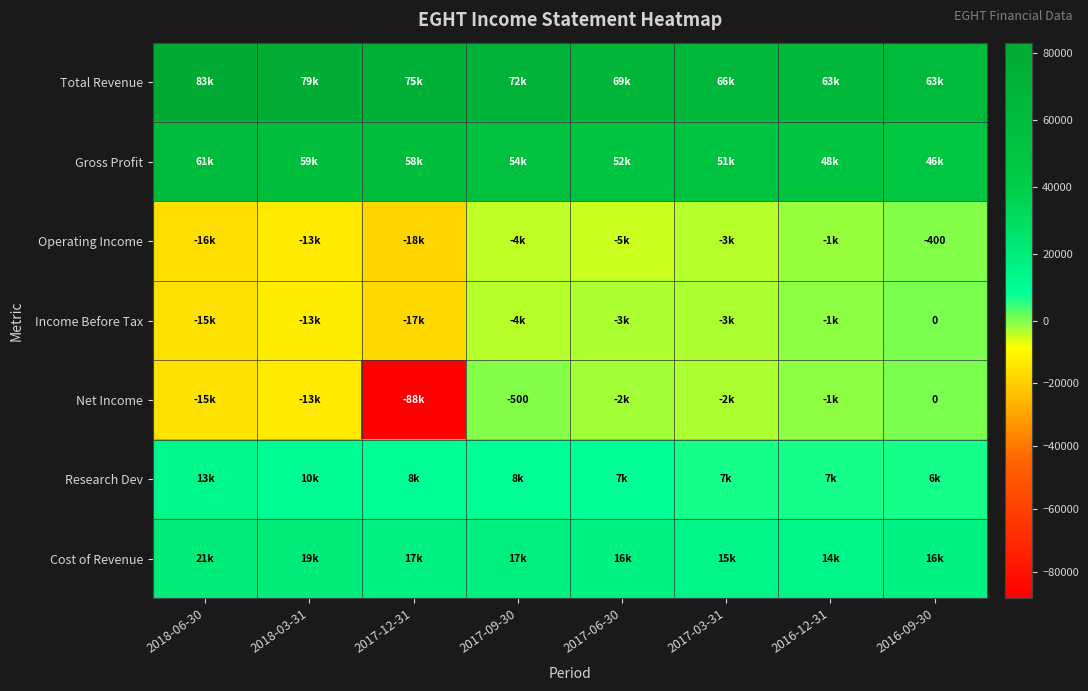

Is it true that Net Income equals -158 at 2017-09-30?

False